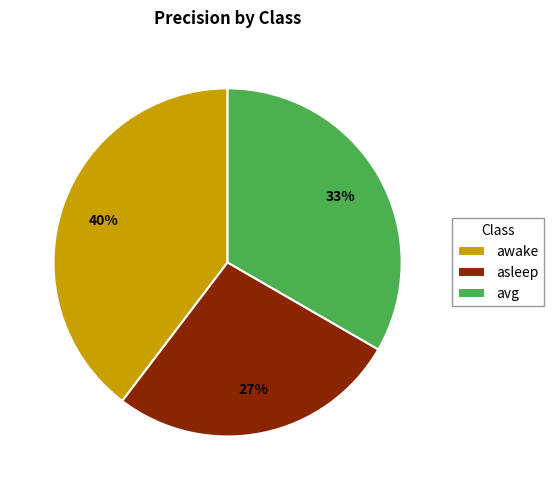

To the nearest percent, what is the difference between the asleep and awake slice percentages?

13%